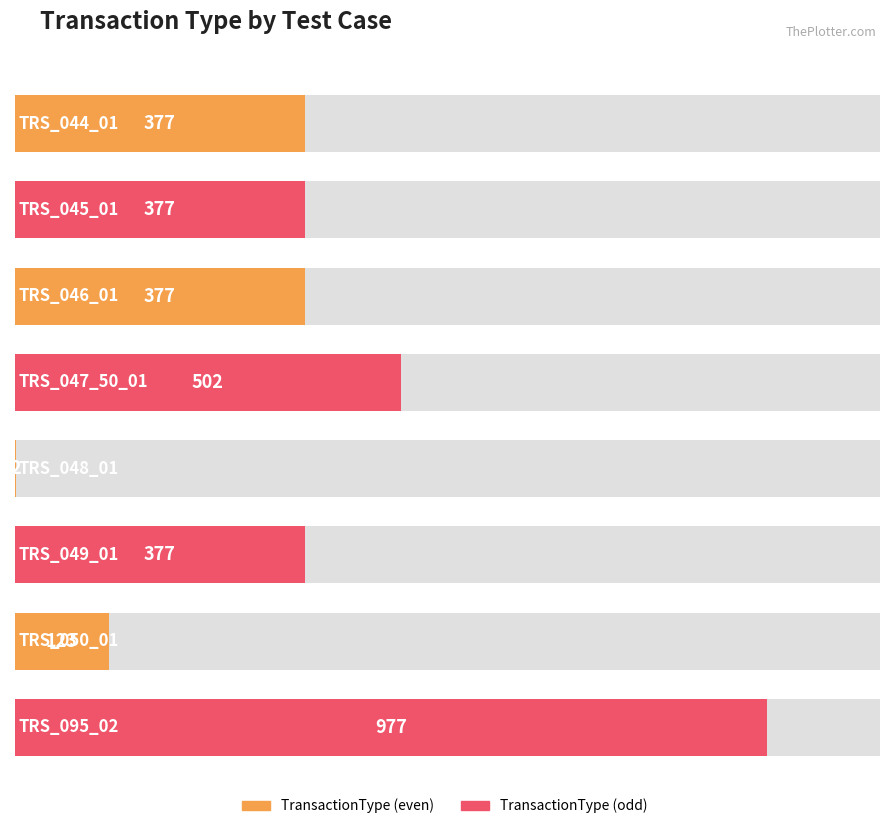

What is the label of the 7th bar from the left?

TRS_050_01